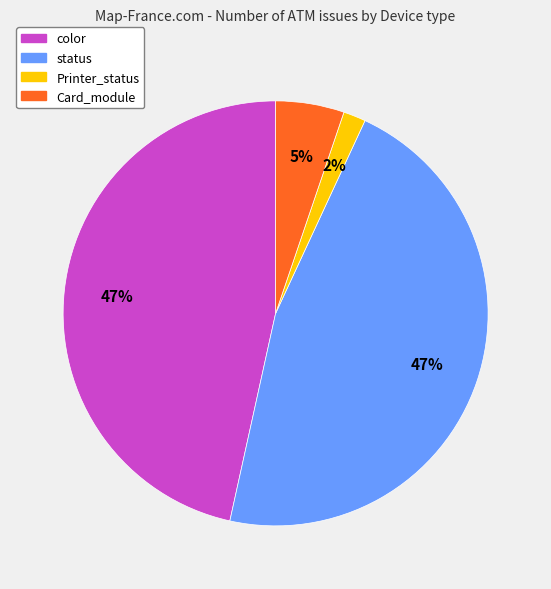

Is it true that Printer_status is 2% of the pie?

True